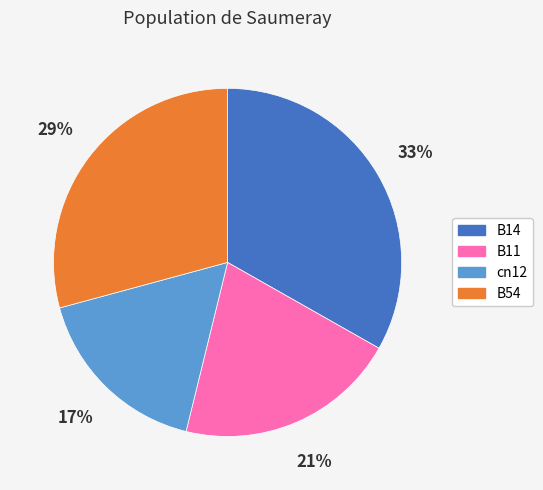

To the nearest percent, what is the difference between the largest and smallest slice percentages?

16%